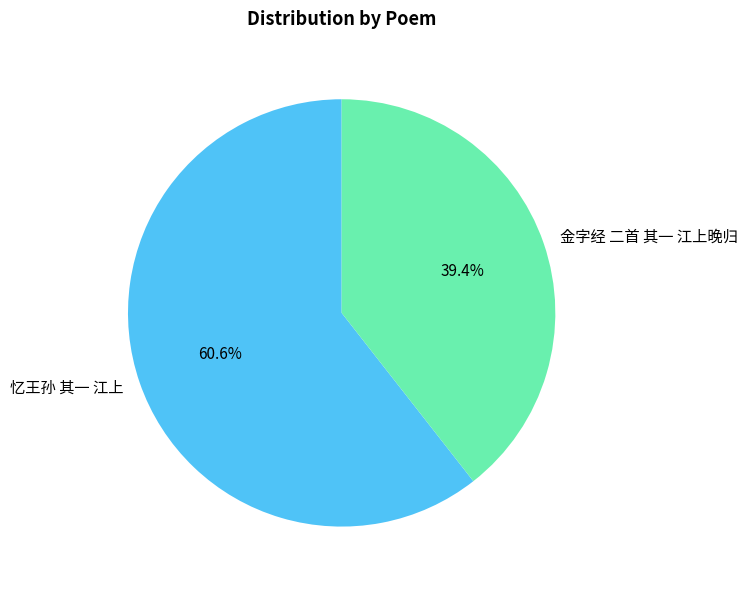

True or false: 金字经 二首 其一 江上晚归 accounts for 27% of the total.

False